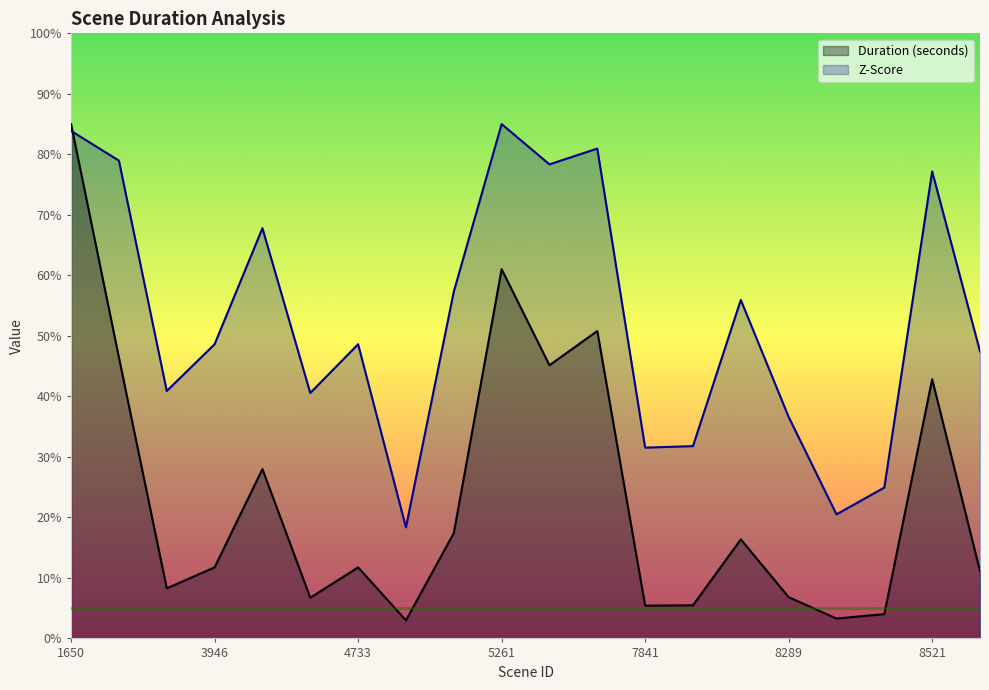

What is the difference between the highest and lowest values at 4139?

39.8